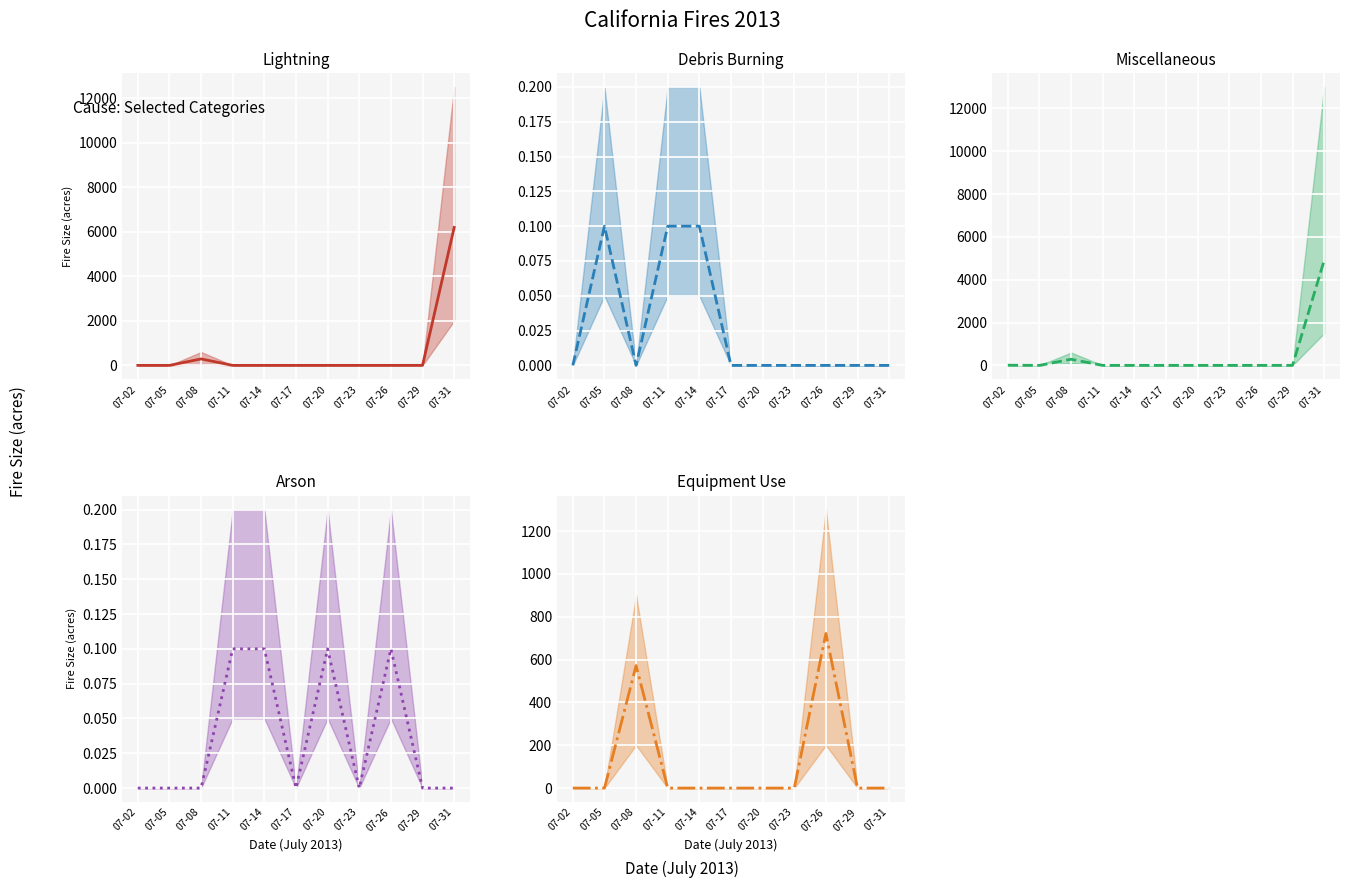

The Miscellaneous series shows 0.2 at 07-05. True or false?

True